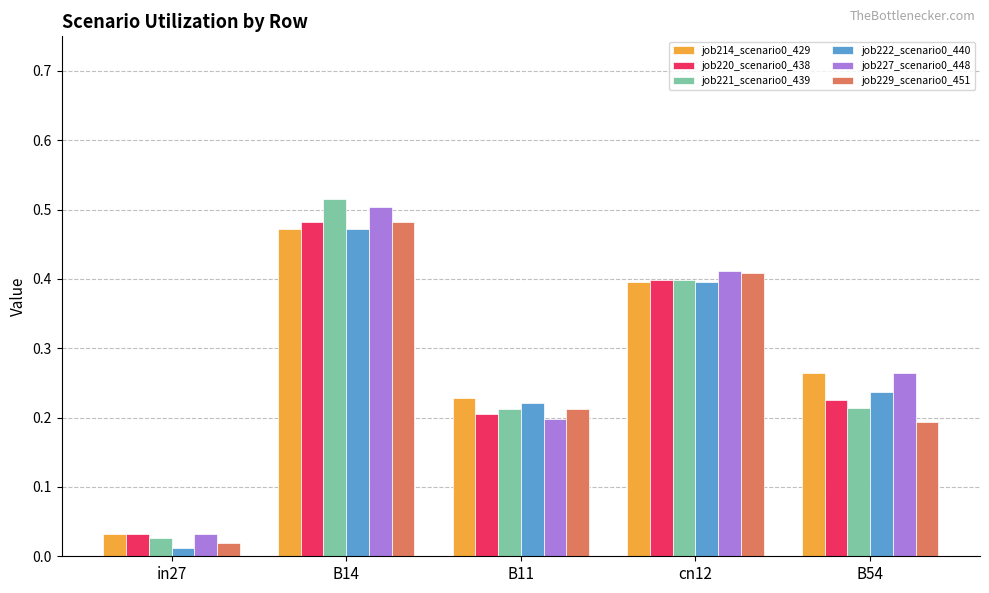

What is the sum of all job227_scenario0_448 values?

1.4